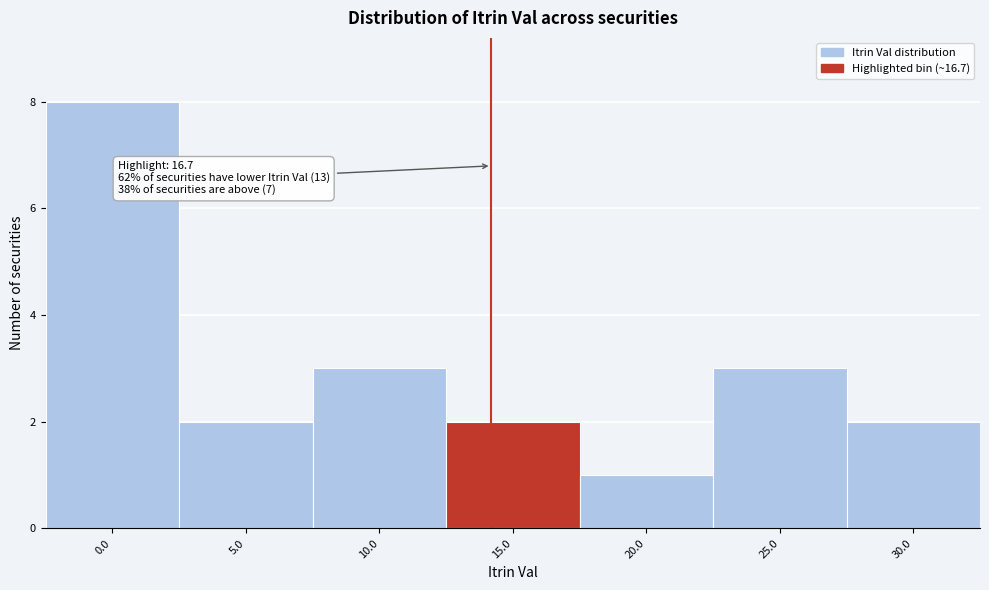

Reading right to left, what are all the values shown in this chart?

2	3	1	2	3	2	8